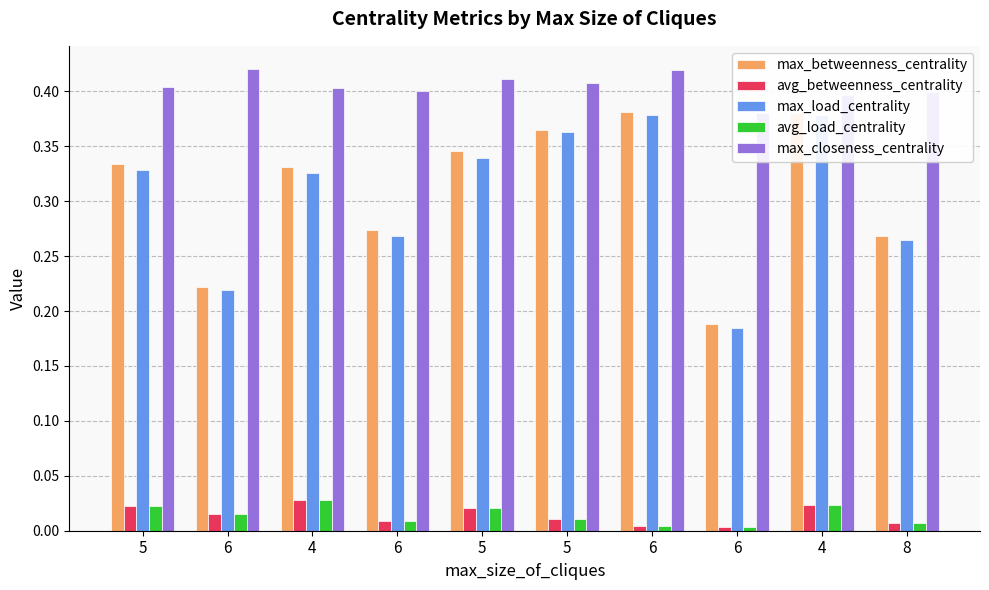

Reading right to left, what are all the values shown in this chart?

max_betweenness_centrality: 8=0.3	4=0.4	6=0.2	6=0.4	5=0.4	5=0.3	6=0.3	4=0.3	6=0.2	5=0.3
avg_betweenness_centrality: 8=0.0	4=0.0	6=0.0	6=0.0	5=0.0	5=0.0	6=0.0	4=0.0	6=0.0	5=0.0
max_load_centrality: 8=0.3	4=0.4	6=0.2	6=0.4	5=0.4	5=0.3	6=0.3	4=0.3	6=0.2	5=0.3
avg_load_centrality: 8=0.0	4=0.0	6=0.0	6=0.0	5=0.0	5=0.0	6=0.0	4=0.0	6=0.0	5=0.0
max_closeness_centrality: 8=0.4	4=0.4	6=0.4	6=0.4	5=0.4	5=0.4	6=0.4	4=0.4	6=0.4	5=0.4